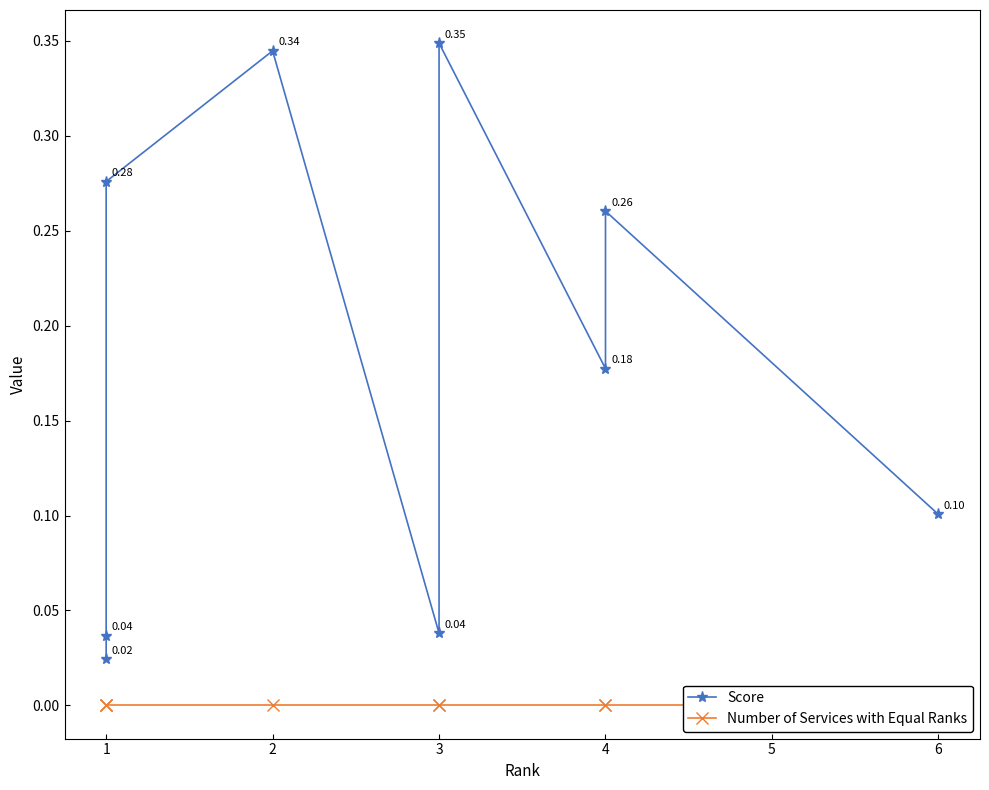

The value of Score at 1 is 0.0. True or false?

False